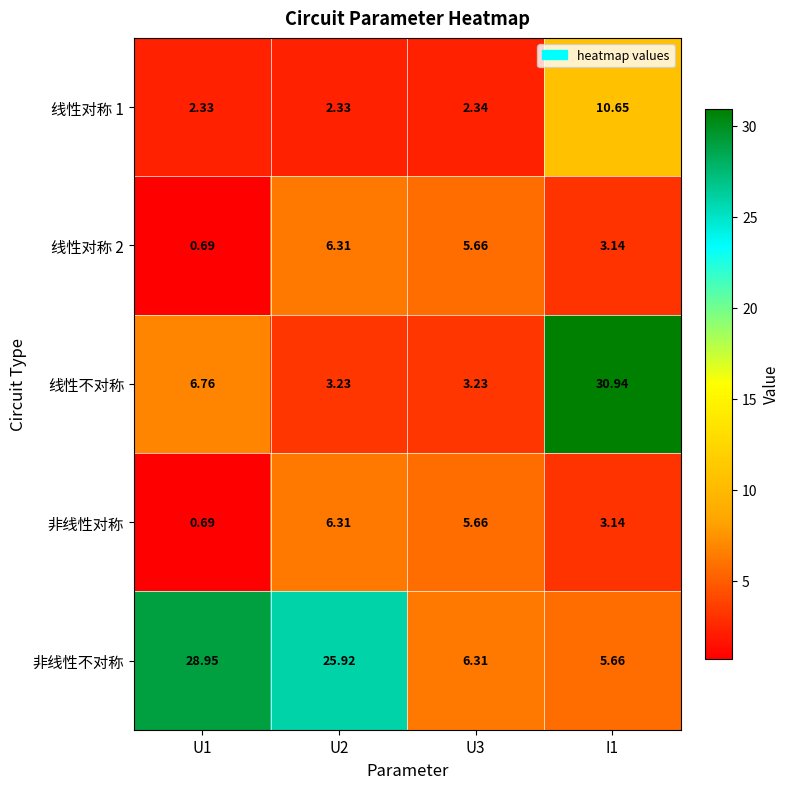

Which series has the largest total across all categories?

非线性不对称